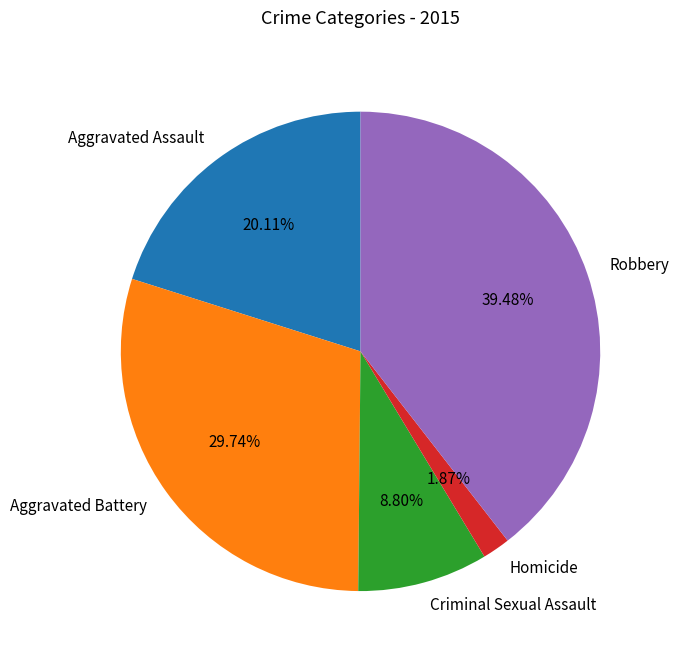

Rank the categories by value from lowest to highest.

Homicide, Criminal Sexual Assault, Aggravated Assault, Aggravated Battery, Robbery